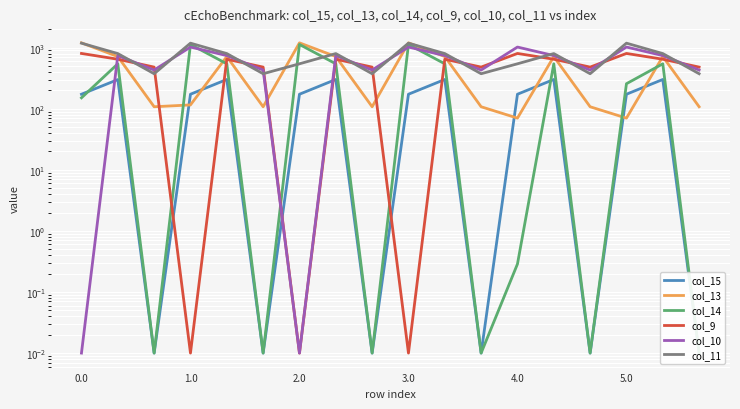

What is the difference between the maximum and minimum values in the col_13 series?

1129.0